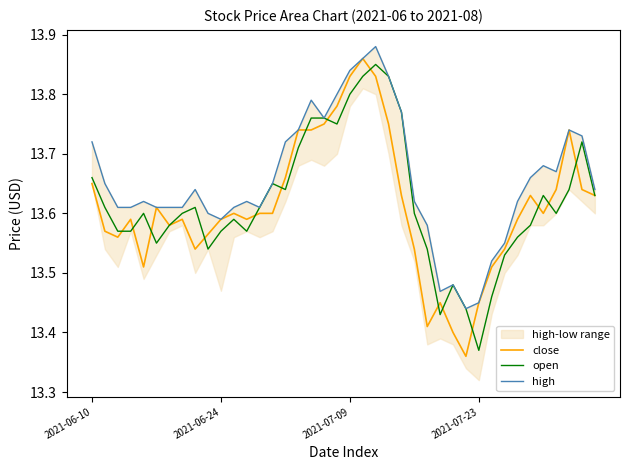

Count the open values in the range 13 to 14.

40